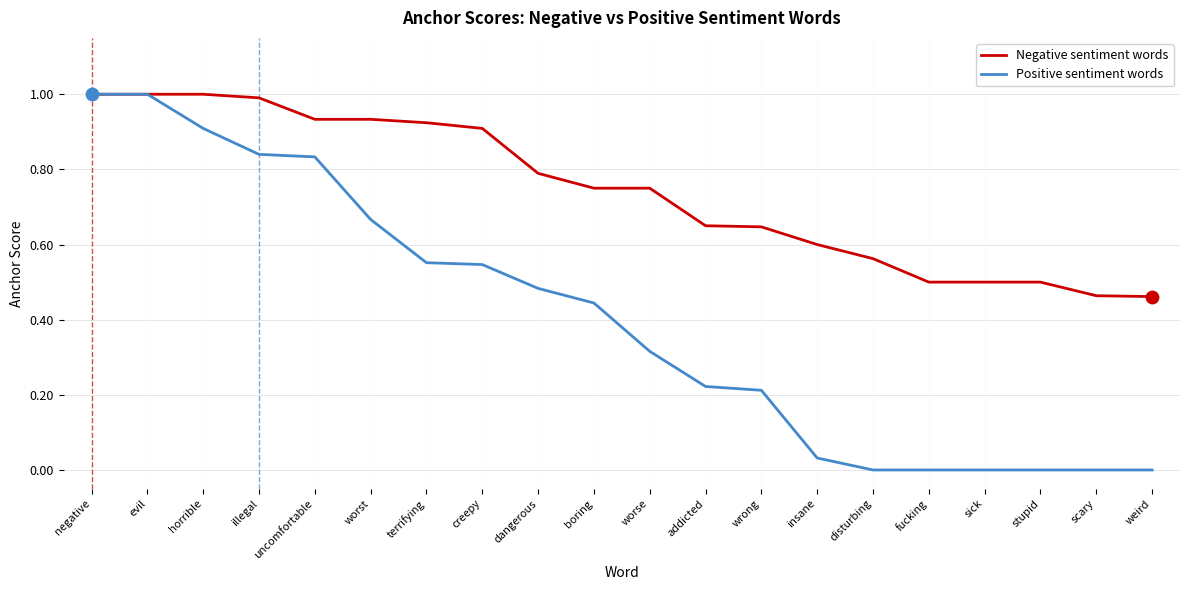

At how many categories does at least one series exceed 0?

20